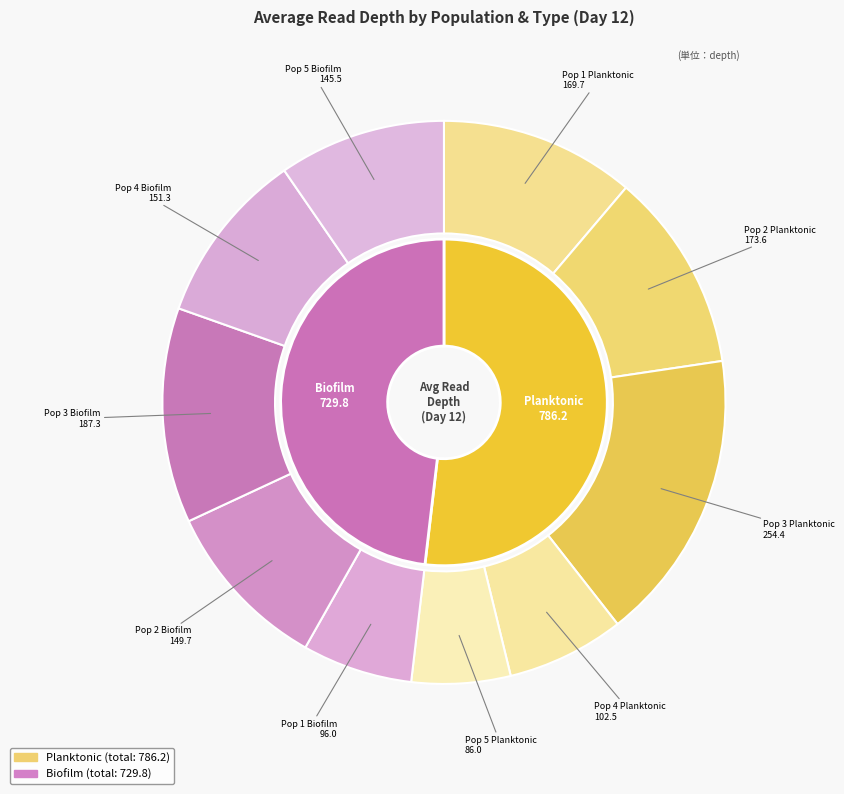

To the nearest percent, what portion does Day 12, Population 2, Planktonic represent?

11%